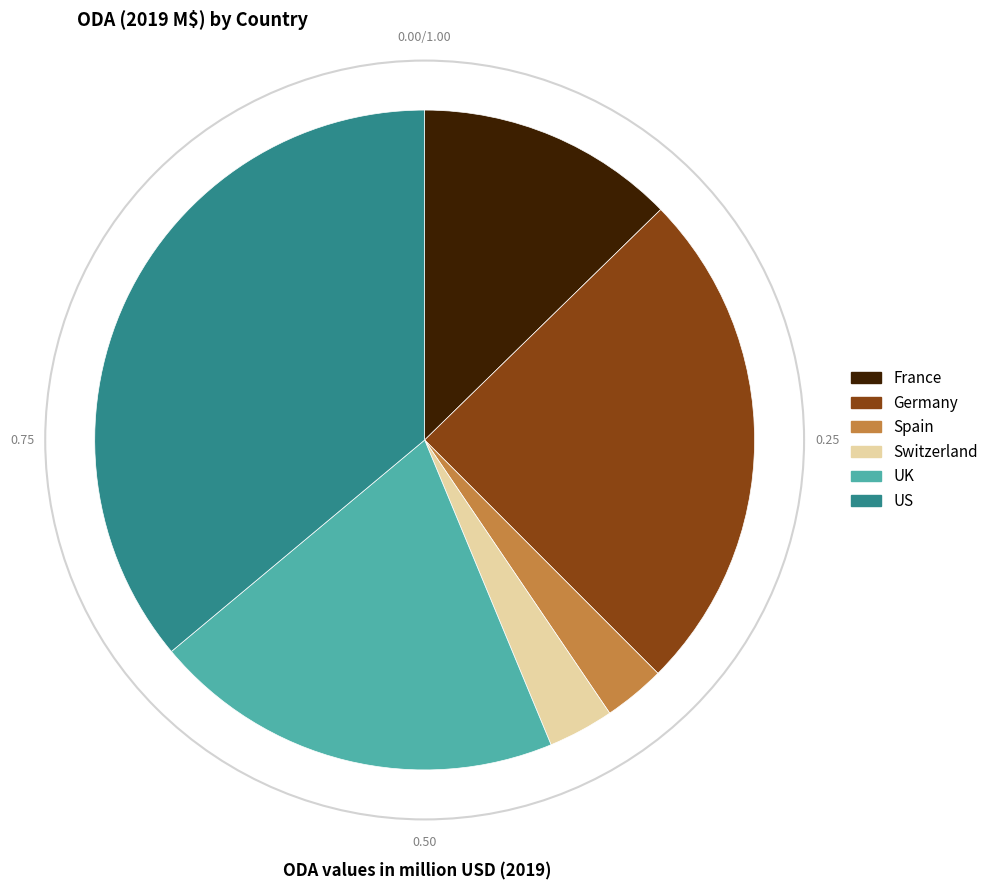

How many segments does this pie chart have?

6